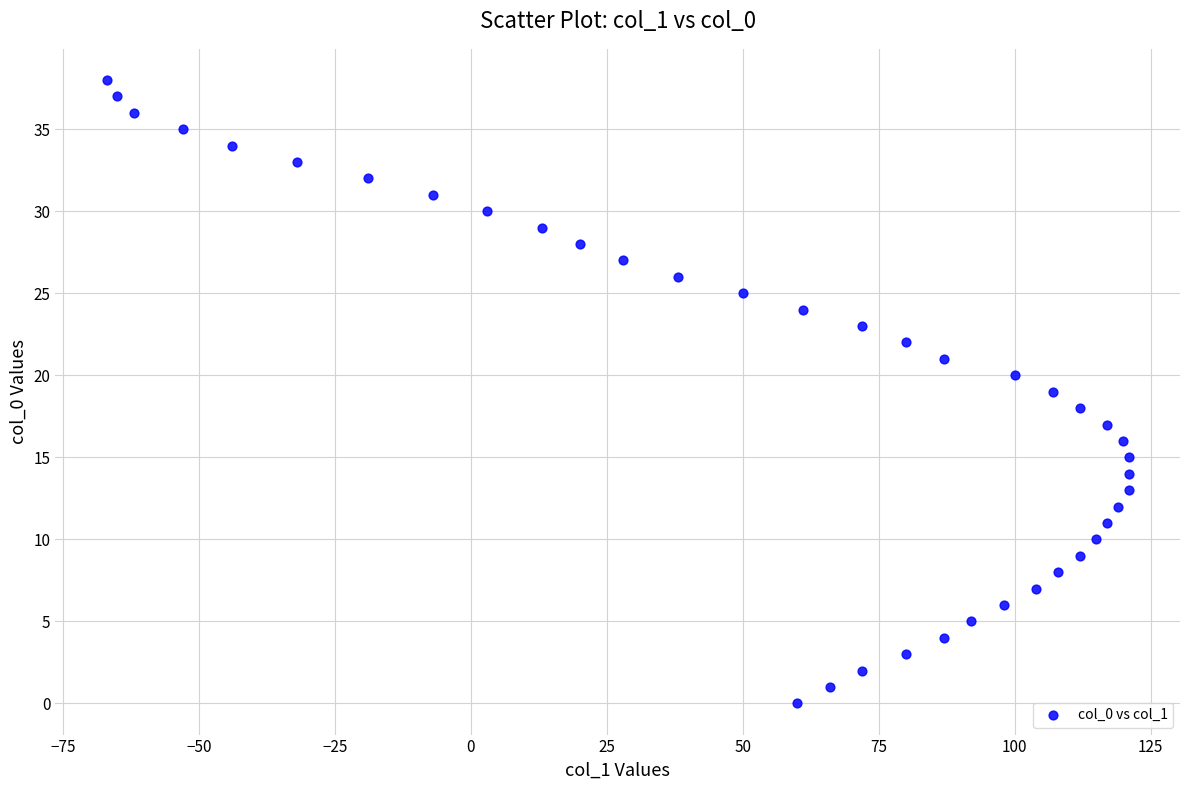

What is the range of X values (max minus min)?

188